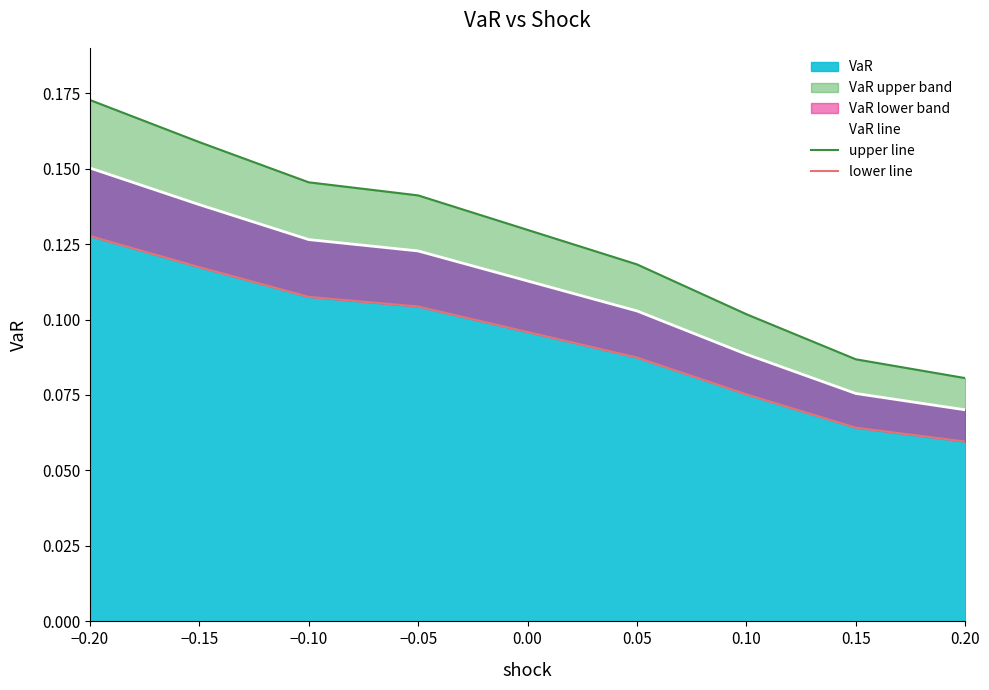

Which label corresponds to the largest value in the chart?

−0.20